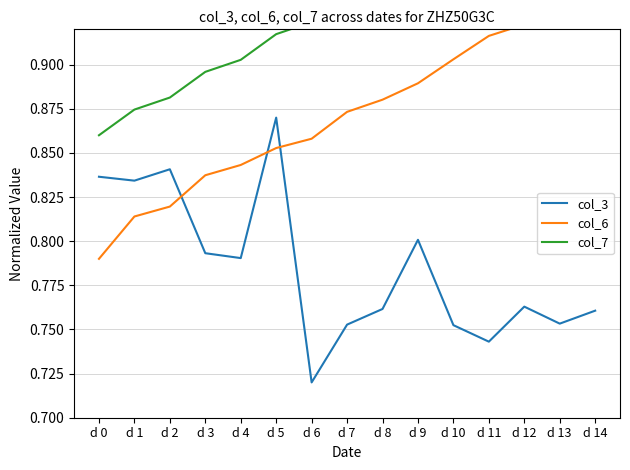

How many distinct data groups are displayed?

3